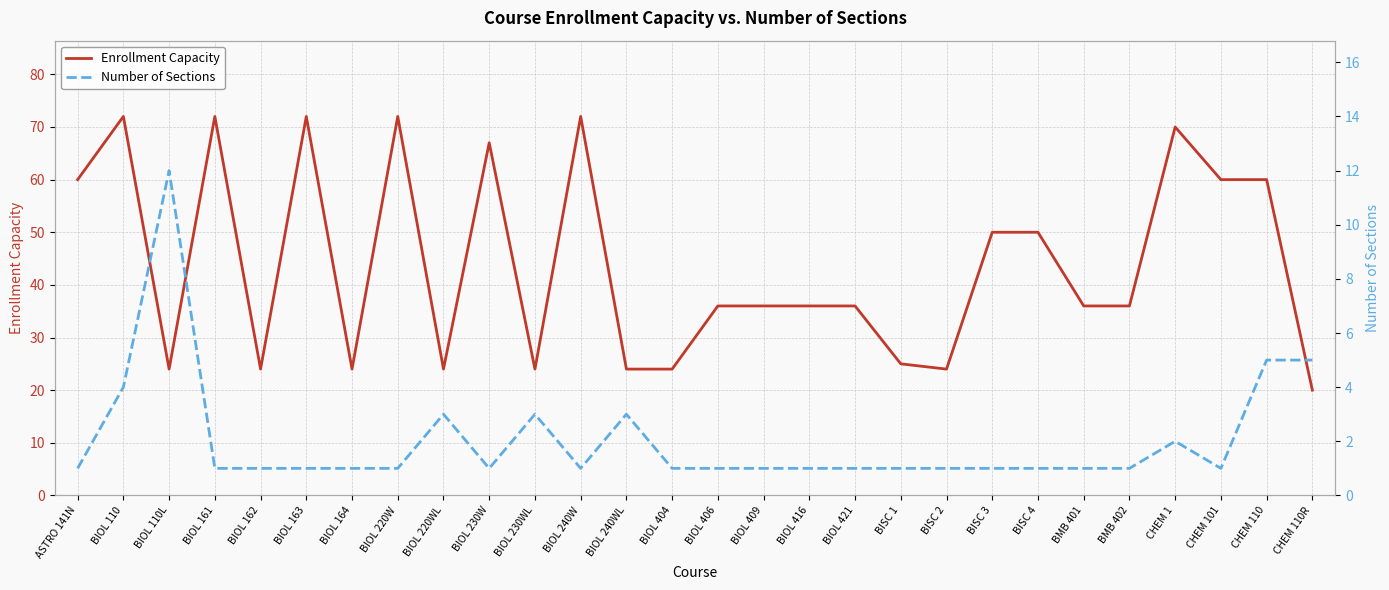

At which label does Enrollment Capacity reach its minimum?

CHEM 110R